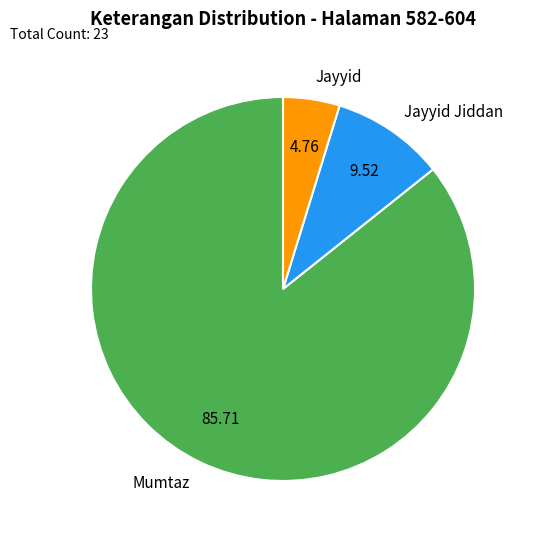

Is it true that Jayyid Jiddan is 24% of the pie?

False